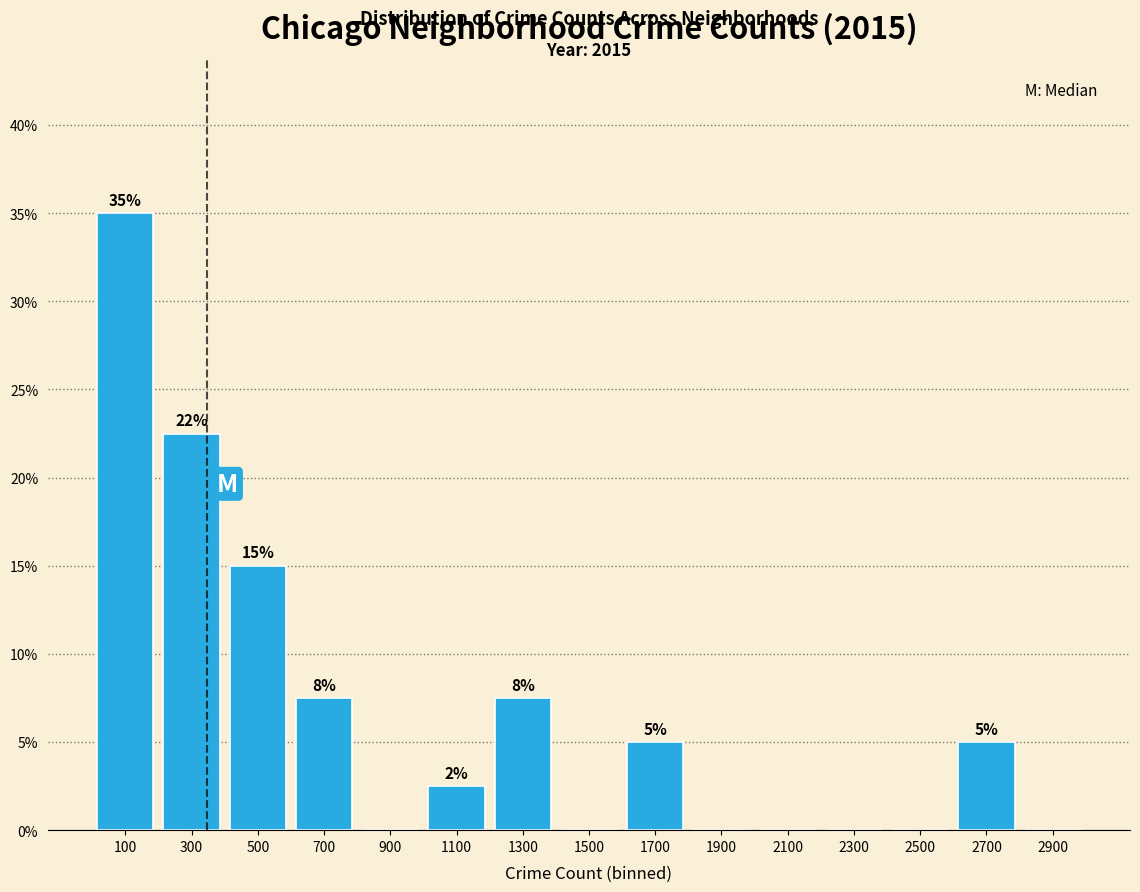

Which range on the x-axis has the tallest bar?

0 to 200